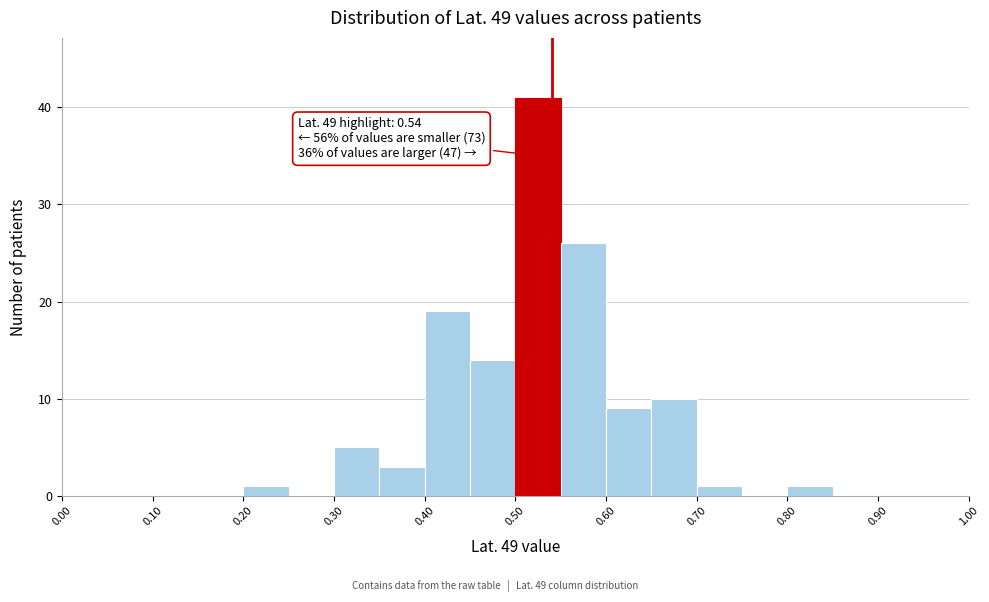

Over which range of the x-axis is the bar tallest?

0.50 to 0.55